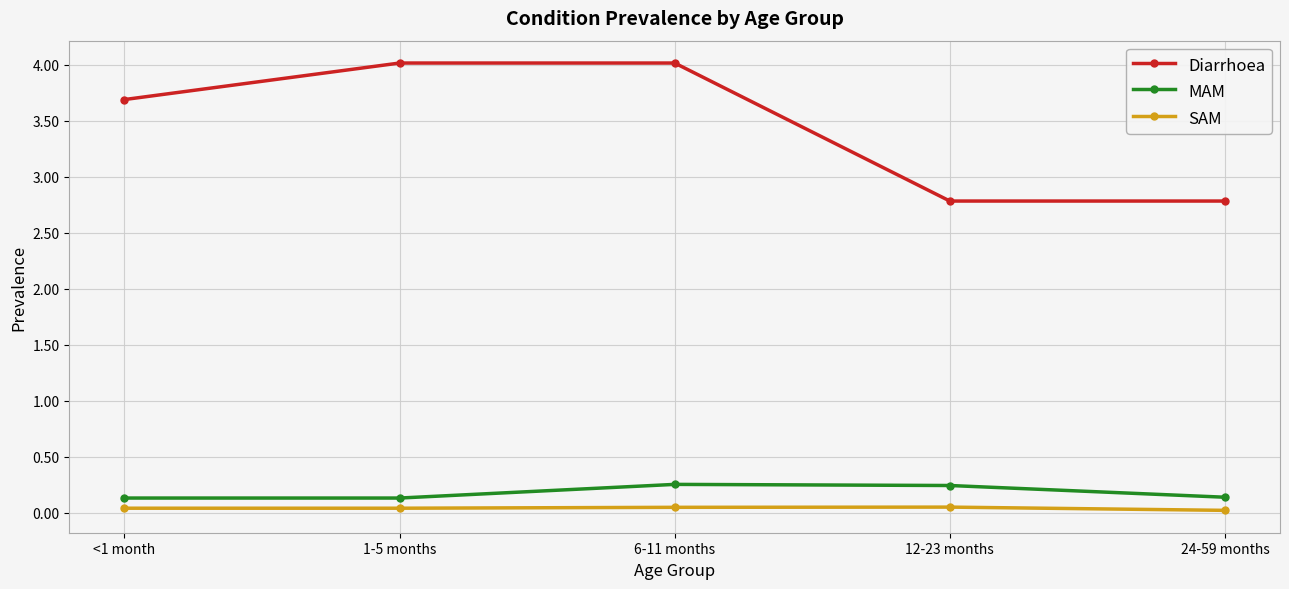

Is the value of SAM at 24-59 months greater than the value of MAM at <1 month?

No